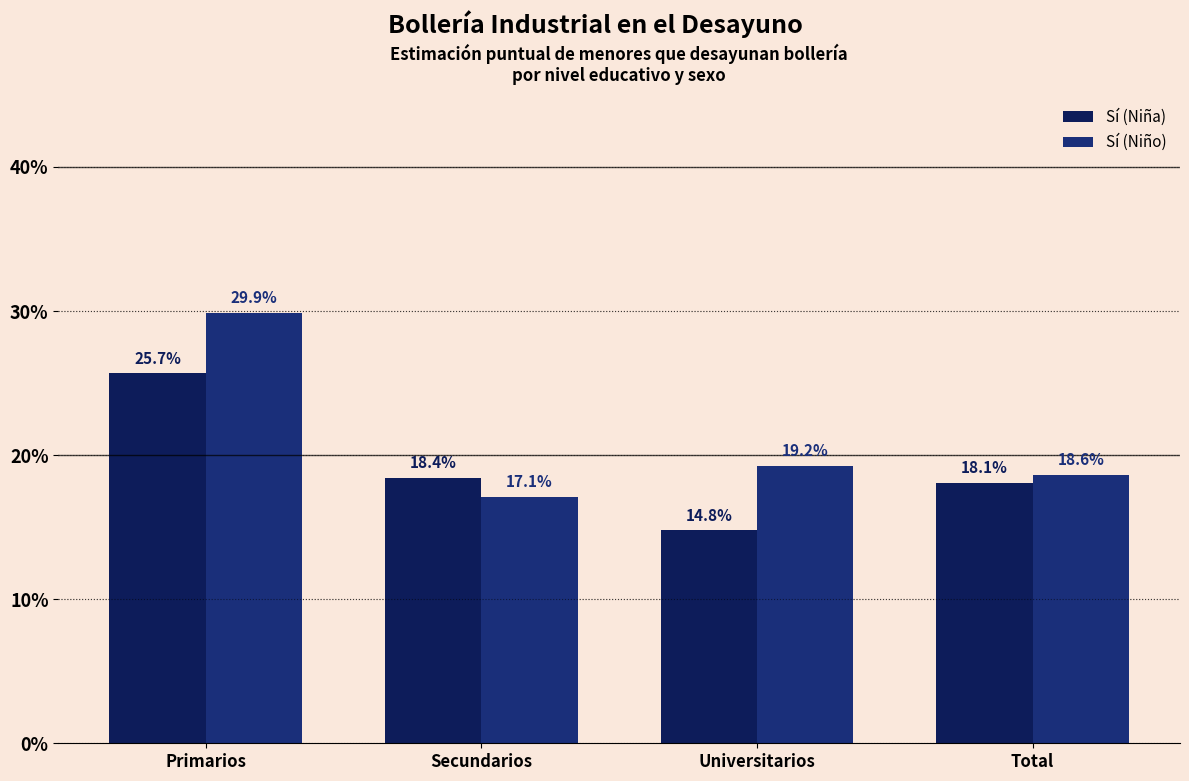

Are the bars grouped side by side (vs. stacked)?

Yes